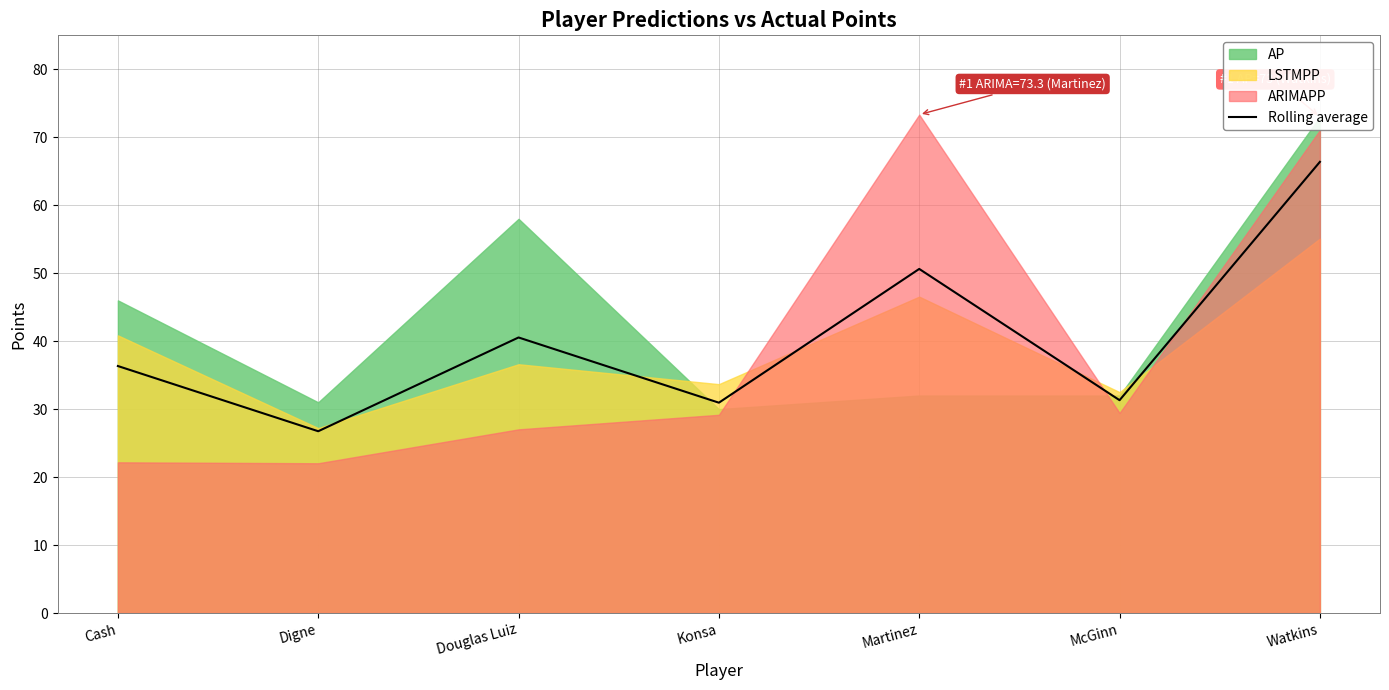

Reading left to right, extract all data points from this chart.

36.3	26.7	40.5	30.9	50.6	31.3	66.4